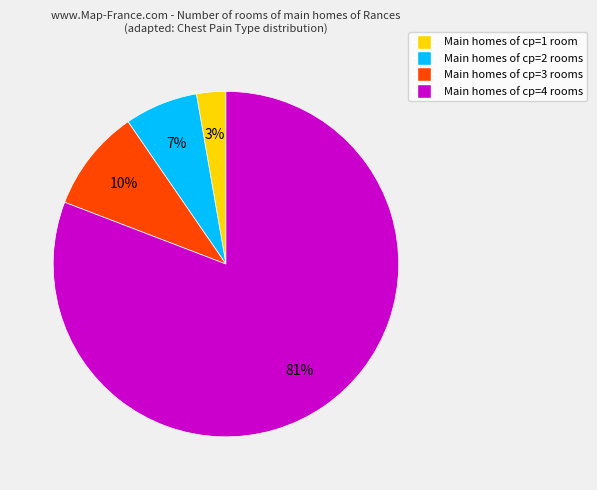

Combined, do Main homes of cp=1 room and Main homes of cp=3 rooms account for over 50%?

No